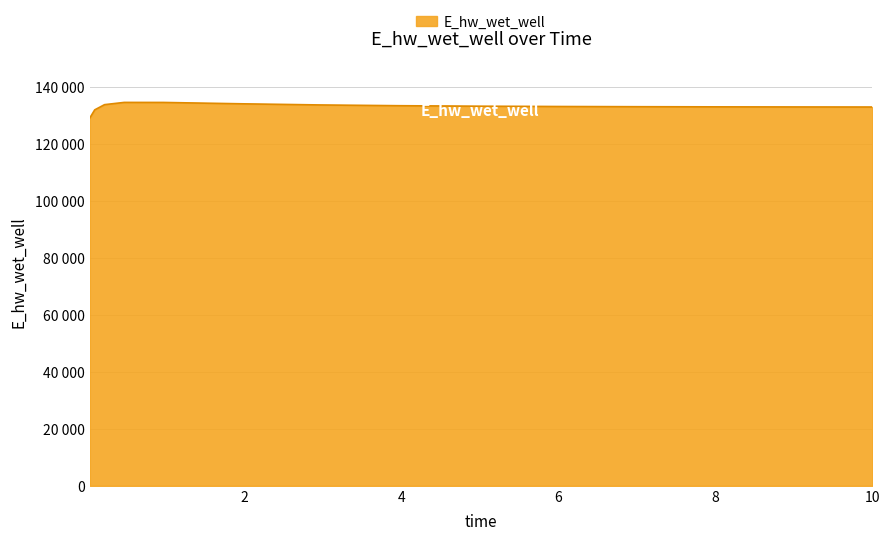

What is the maximum value shown in the chart?

134462.3